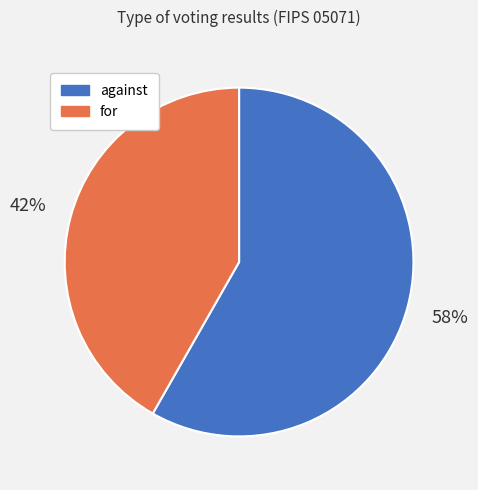

Is there a majority slice in this chart?

Yes